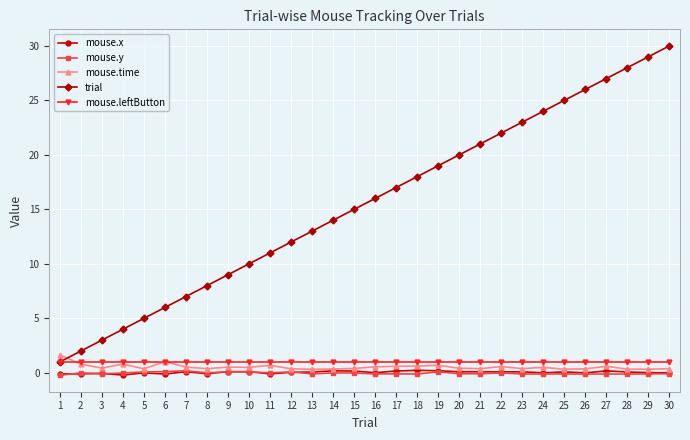

The mouse.leftButton series shows 1.0 at 10. True or false?

True